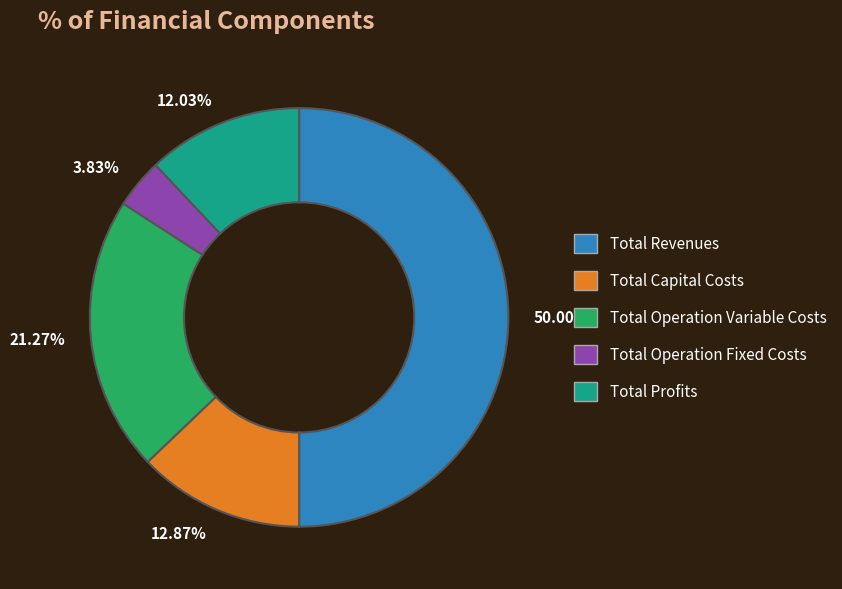

Which category has the biggest portion of the pie?

50.00%